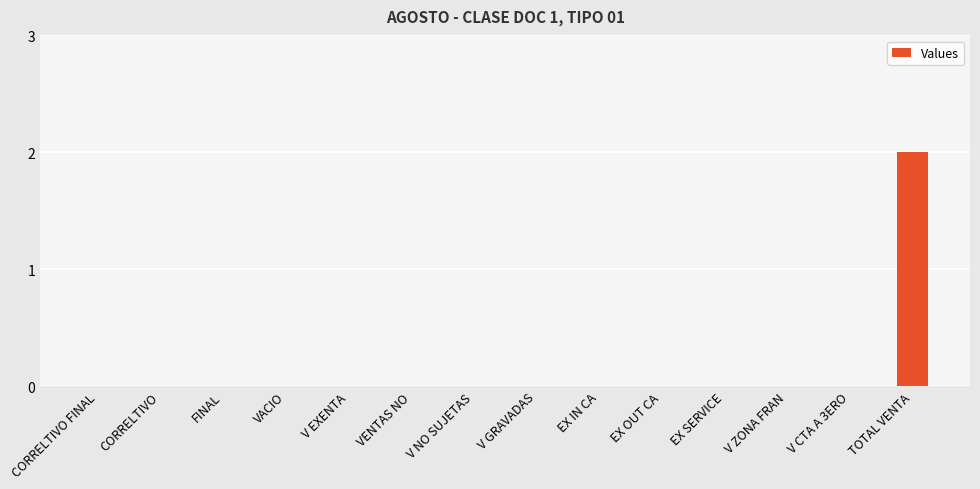

True or false: the data shows 0 at V GRAVADAS.

True